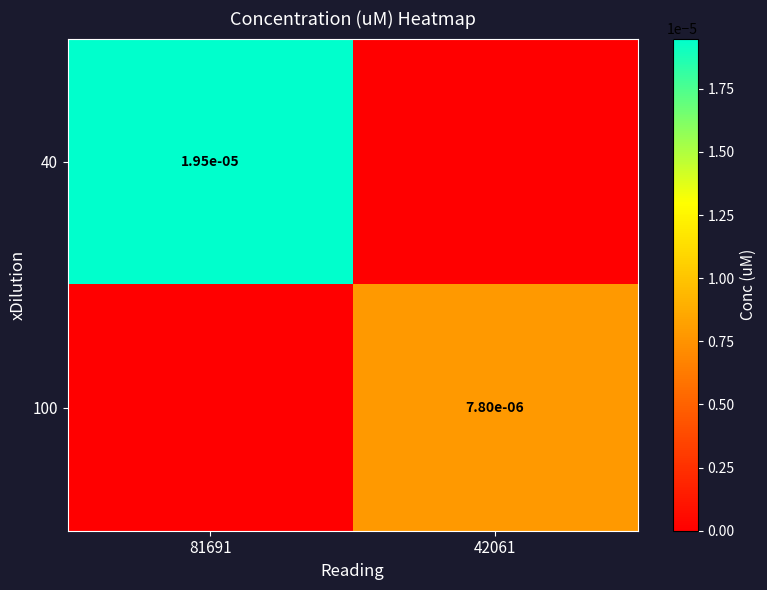

Which series changed the most between 81691 and 42061?

40